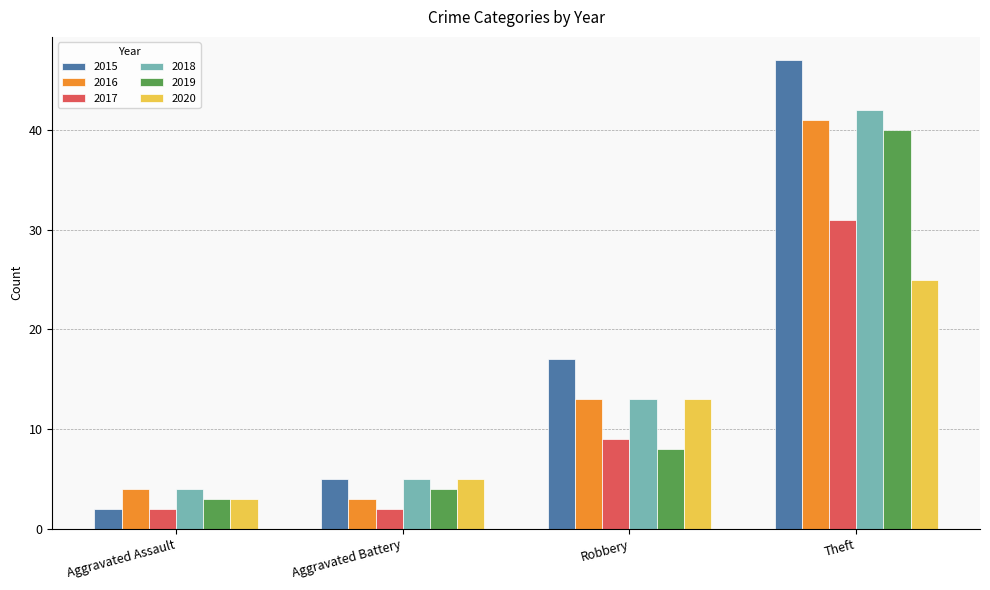

Which series has the widest spread of values?

2015